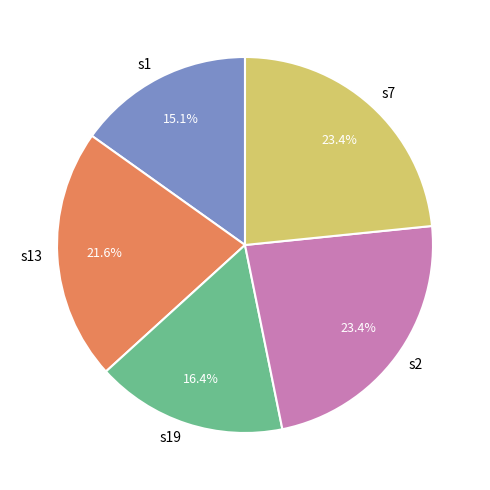

What is the smallest slice in the pie chart?

s1